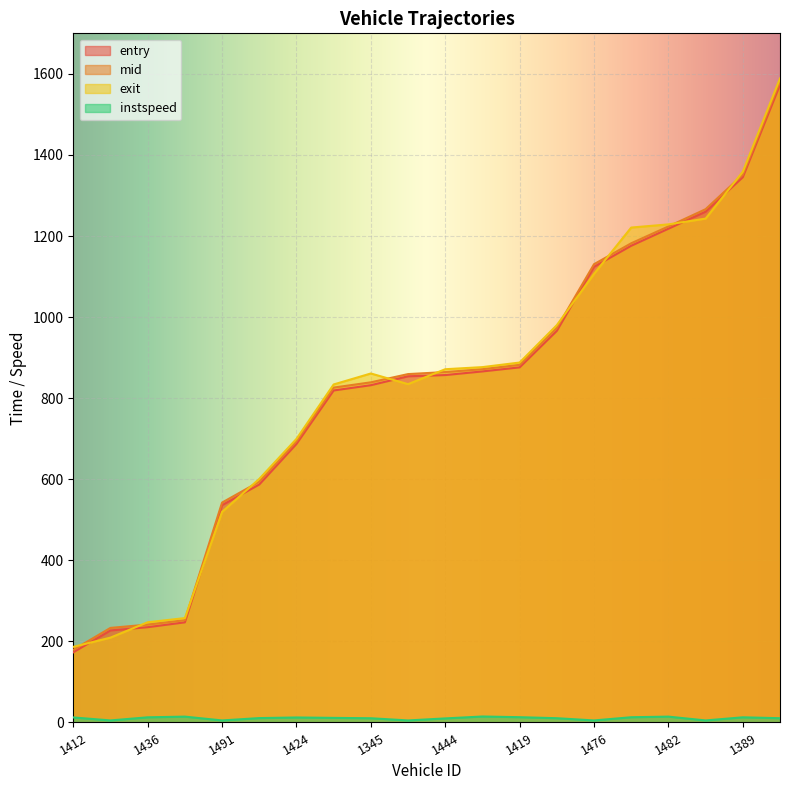

Which category has the lowest value in the entry series?

1412